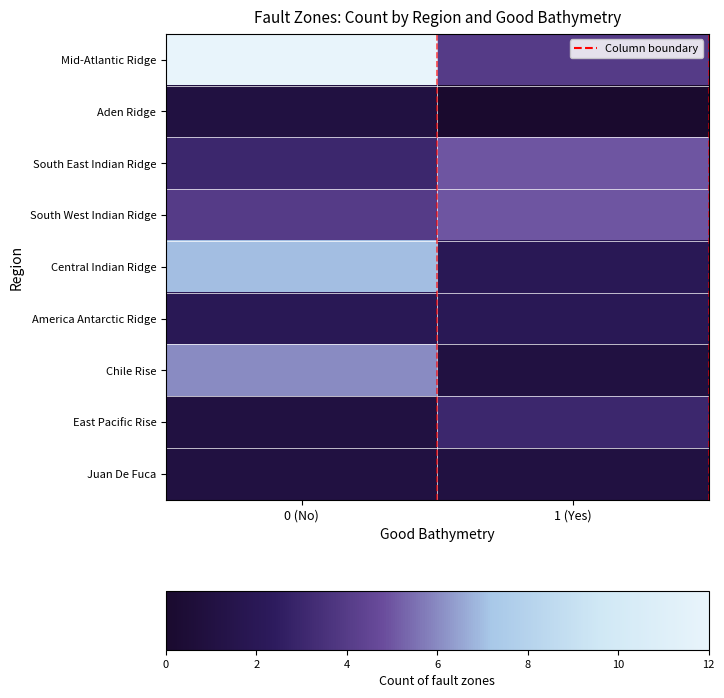

At how many categories does at least one series exceed 0?

2